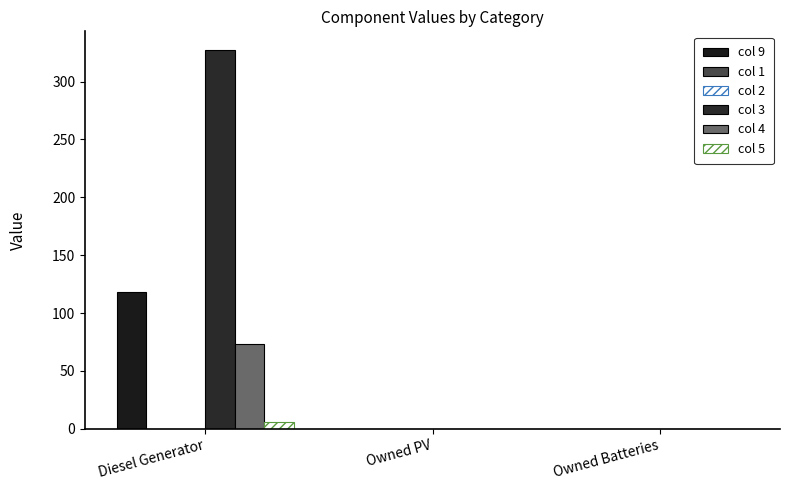

Which series has the largest total across all categories?

col 3